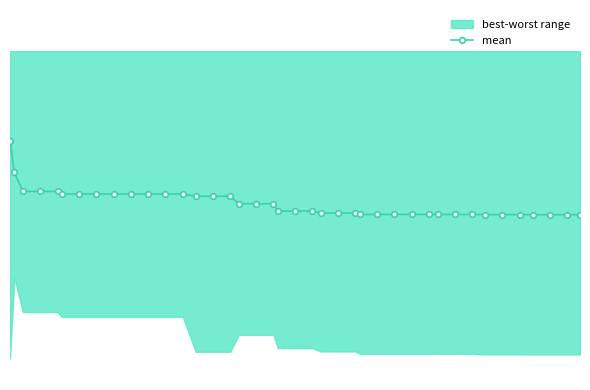

The value at 29 is 0.5. True or false?

False